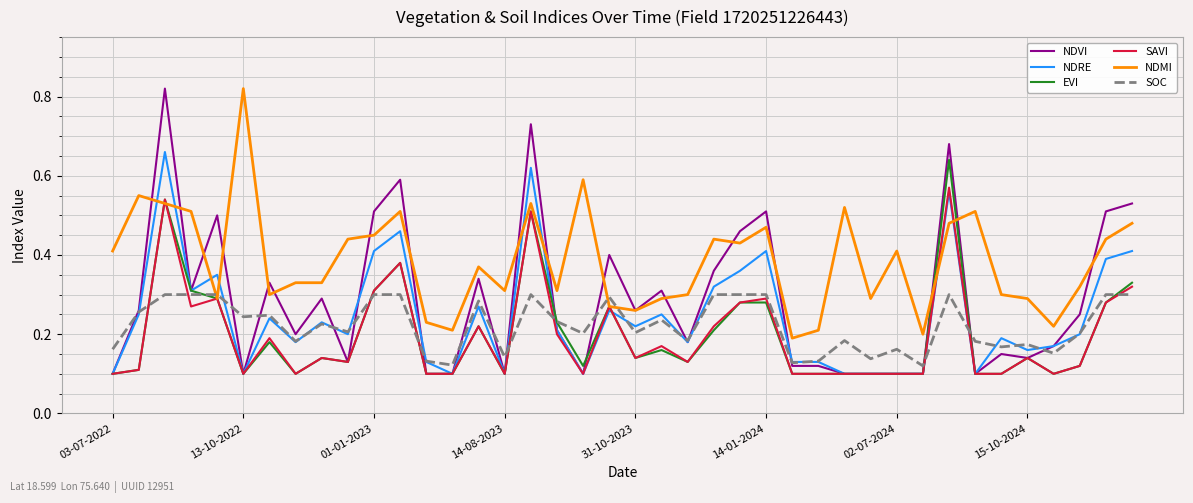

Which series has the largest total across all categories?

NDMI